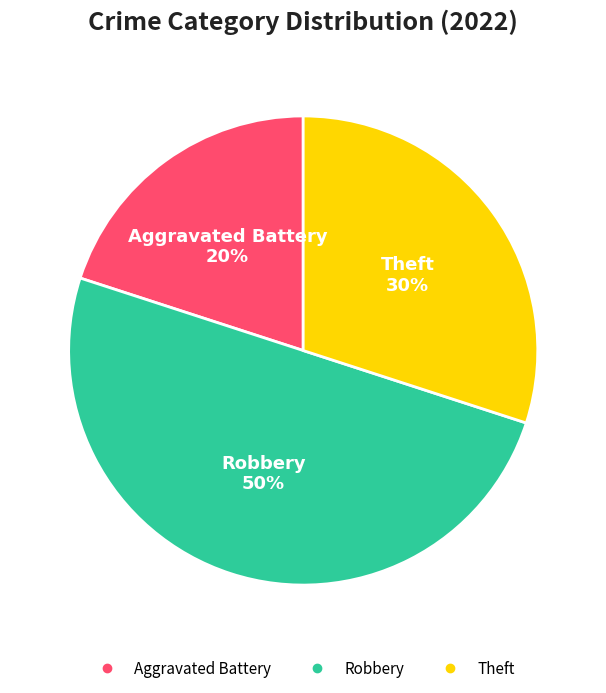

To the nearest percent, what is the difference between the largest and smallest slice percentages?

30%